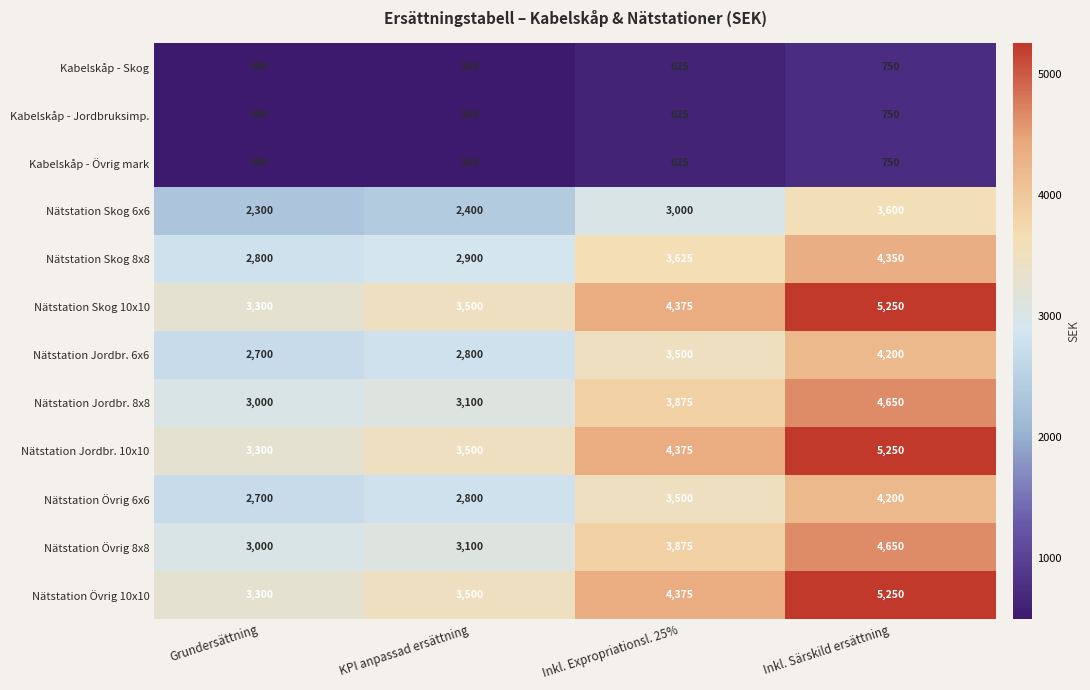

At how many categories does at least one series exceed 2377?

4